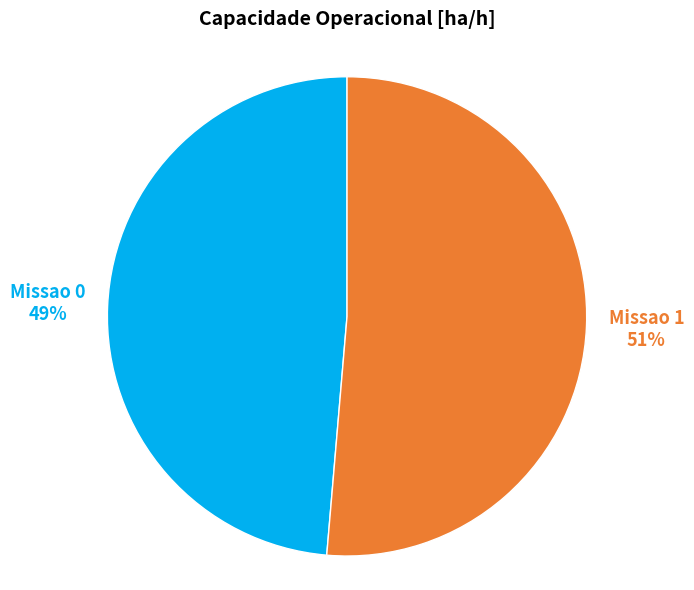

The Missao 1 slice represents 45% of the pie. True or false?

False